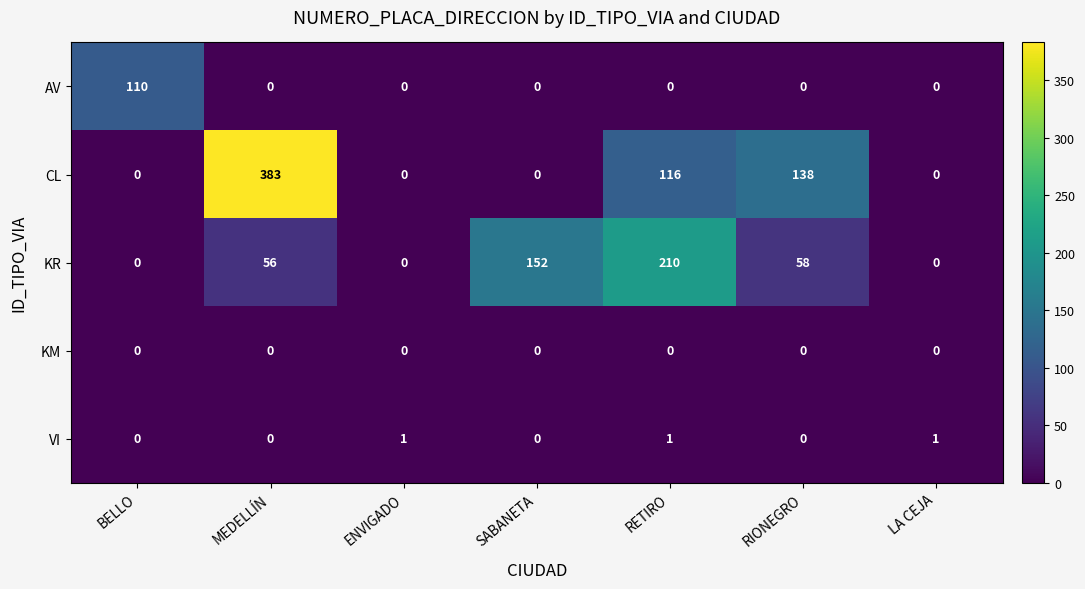

Which category has the highest value across all series?

MEDELLÍN